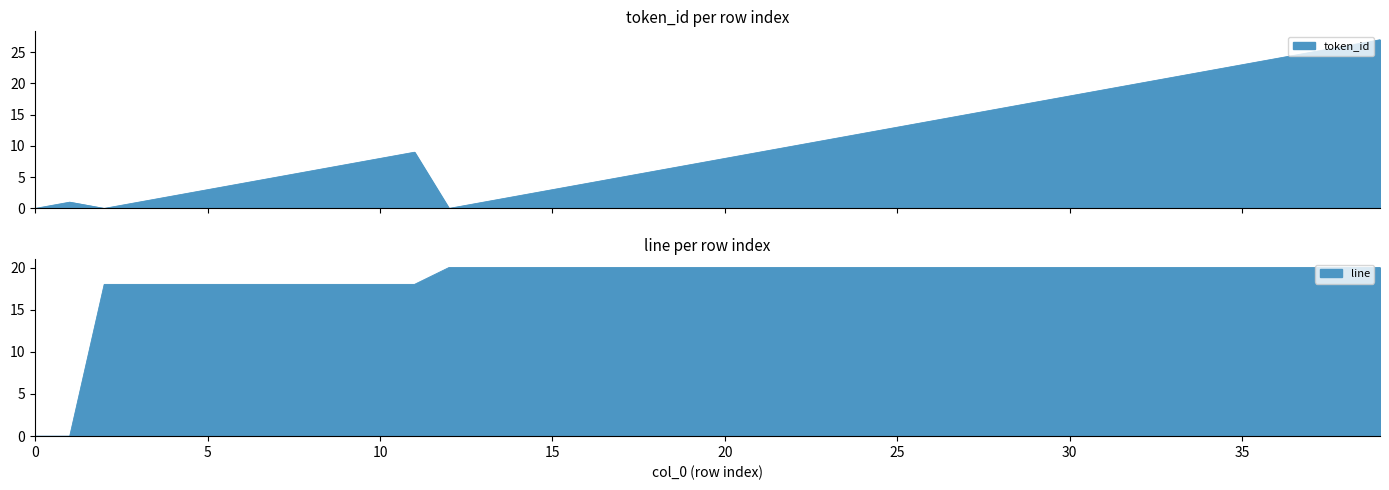

How many line values are between 18 and 20?

38